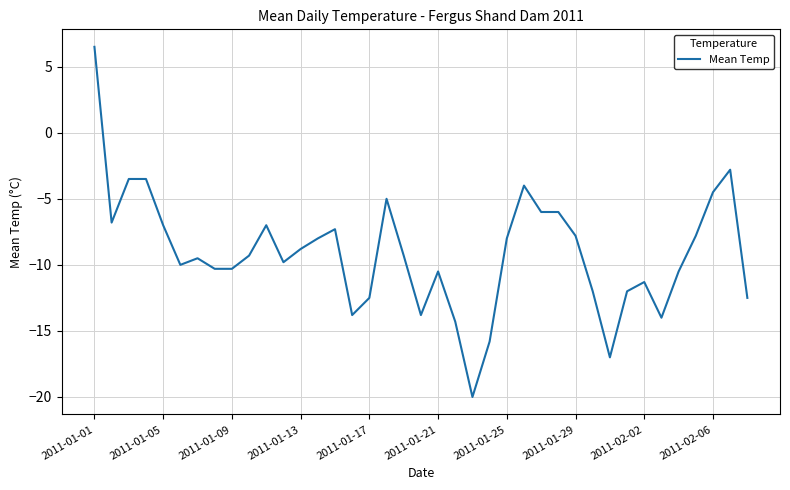

What is the minimum value shown in the chart?

-20.0